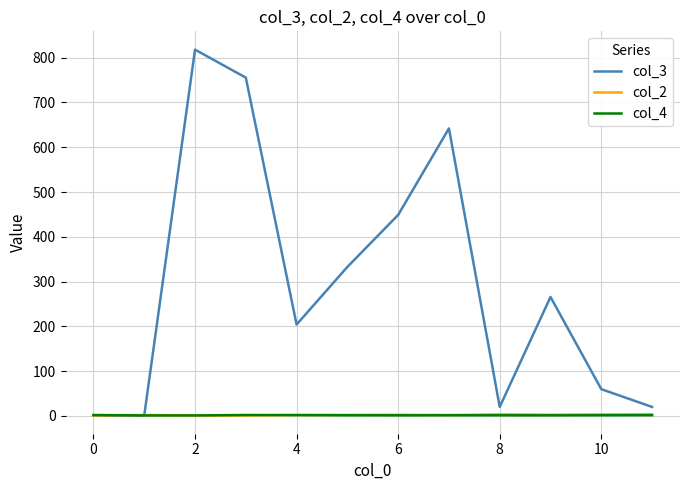

Which series has the largest total across all categories?

col_3